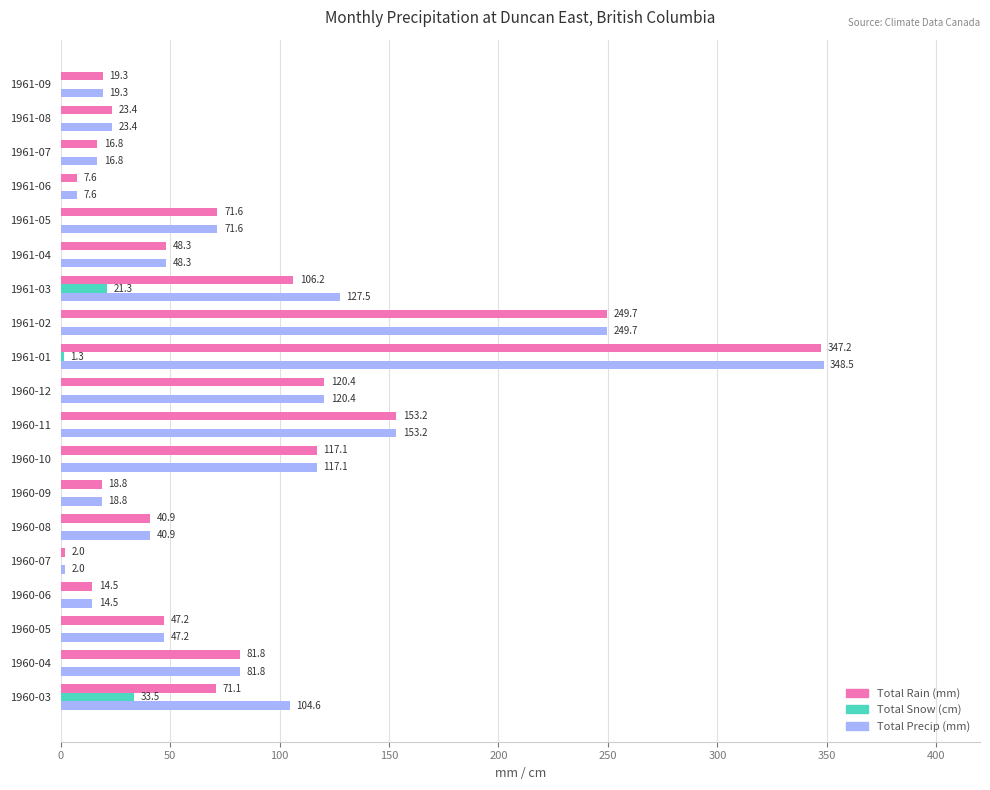

Is it true that Total Snow (cm) equals -15.4 at 1960-11?

False